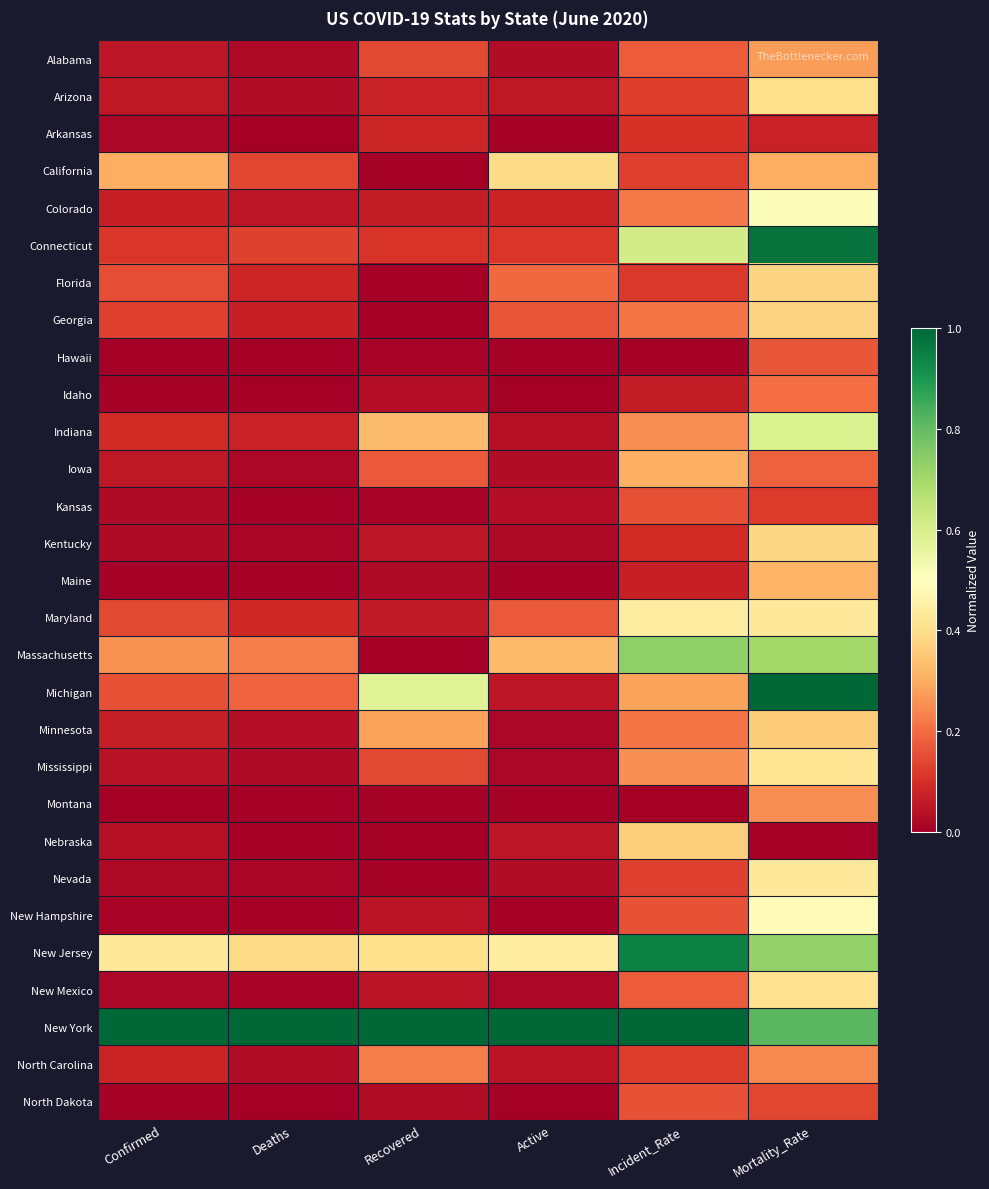

What is the maximum value shown in the chart?

1.0